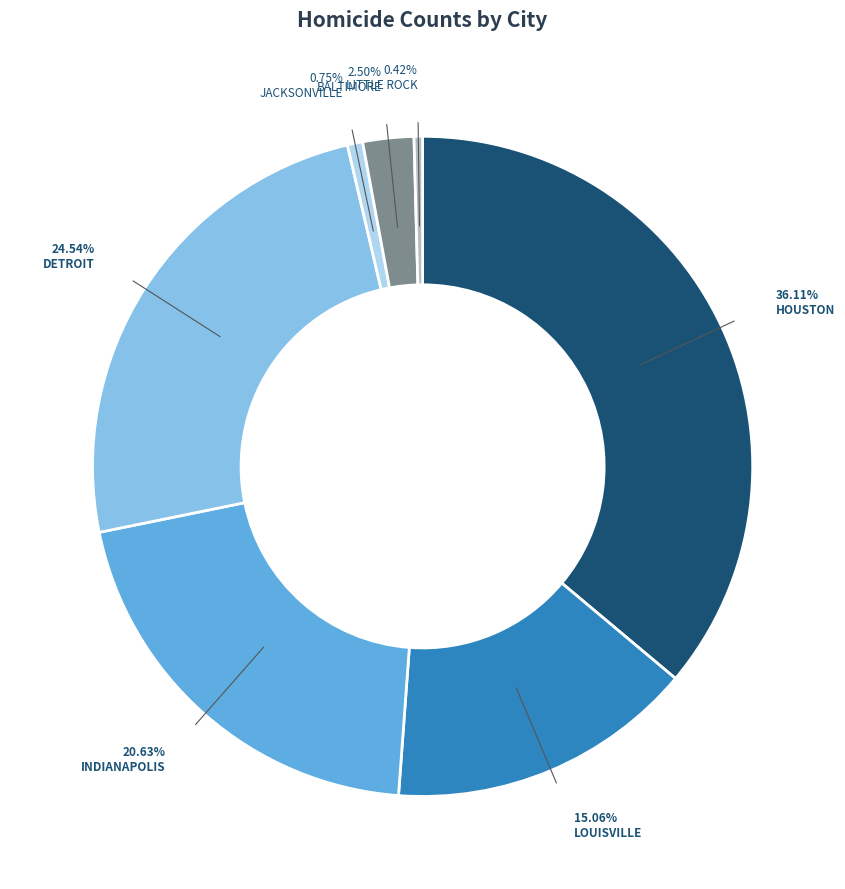

How many slices are in this pie chart?

7